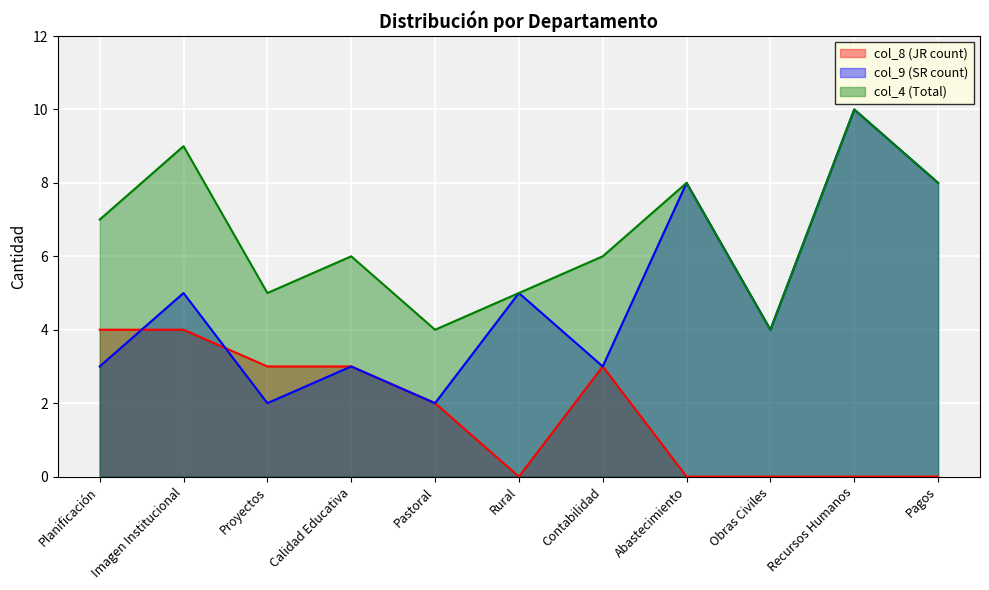

What is the spread (max minus min) of values at Proyectos?

3